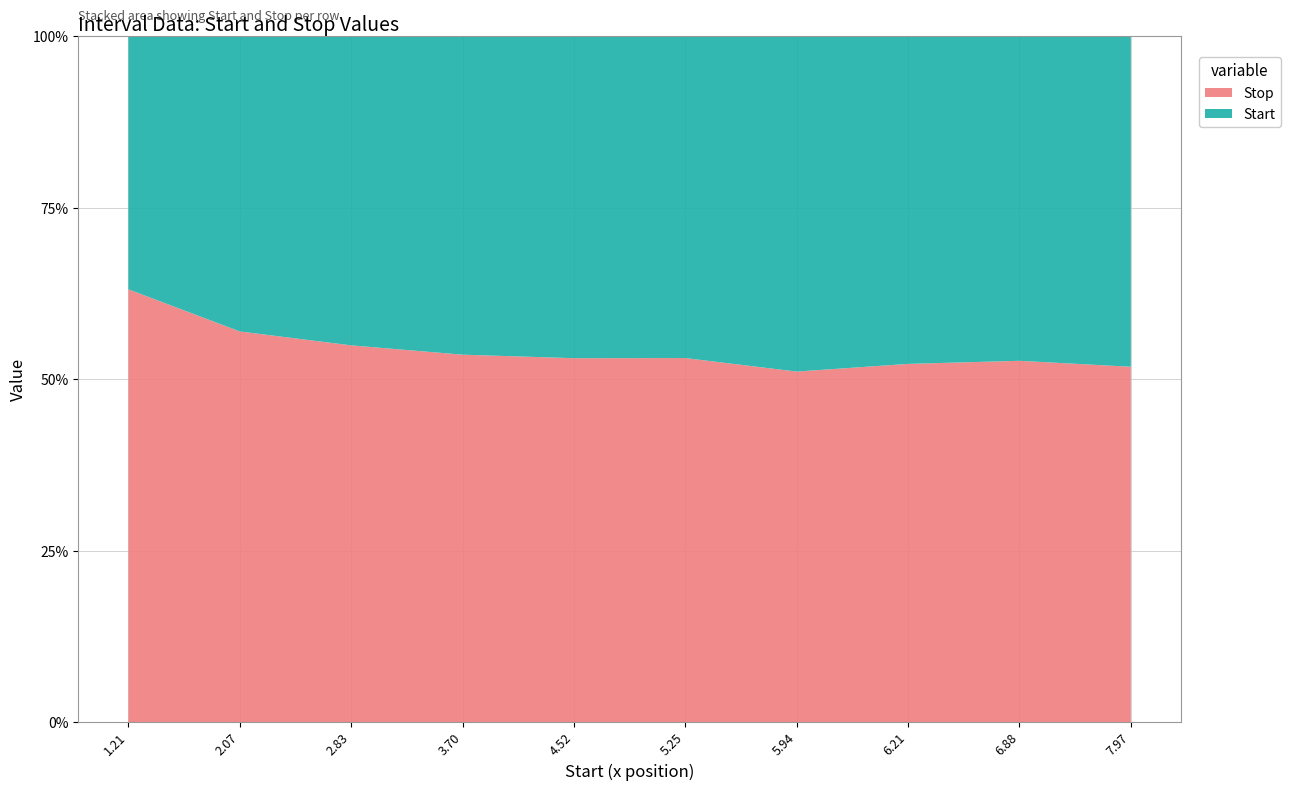

Reading right to left, extract all data points from this chart.

Stop: 8.6	7.7	6.8	6.2	5.9	5.1	4.3	3.5	2.7	2.1
Start: 8.0	6.9	6.2	5.9	5.2	4.5	3.7	2.8	2.1	1.2